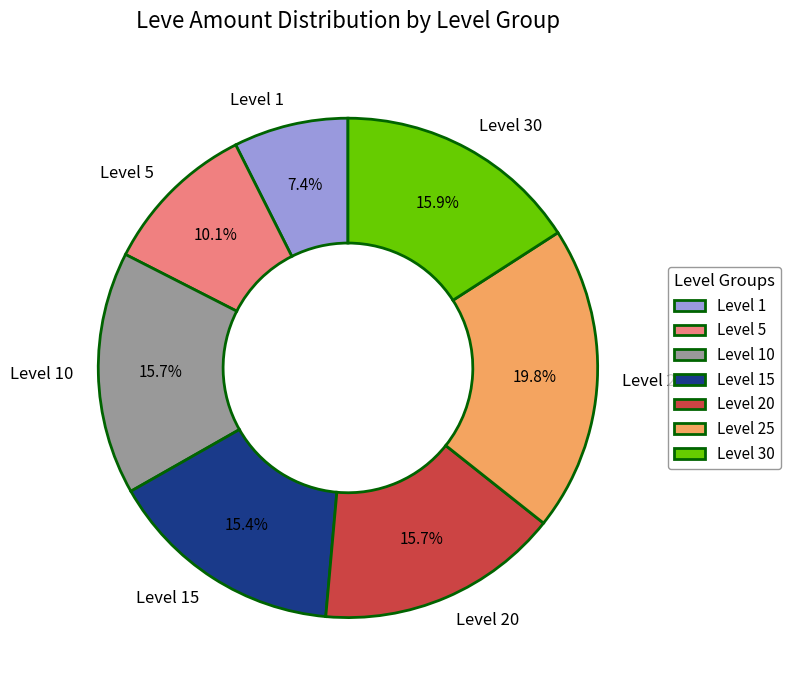

Does any single category account for the majority?

No